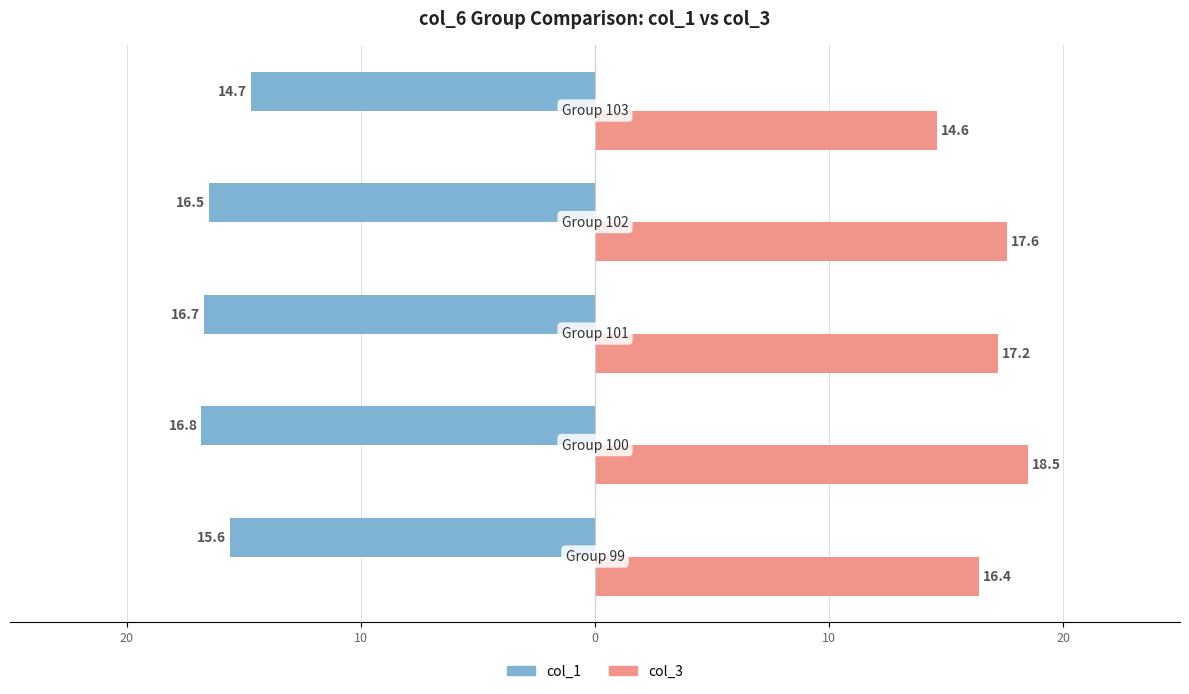

What are all the series names shown in the legend?

col_1, col_3